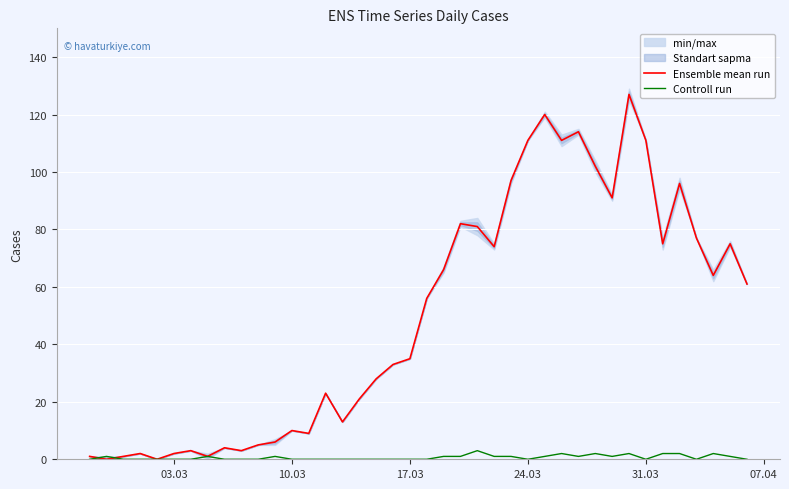

Between which two adjacent categories do Ensemble mean run and Controll run first intersect?

03.03 and 10.03